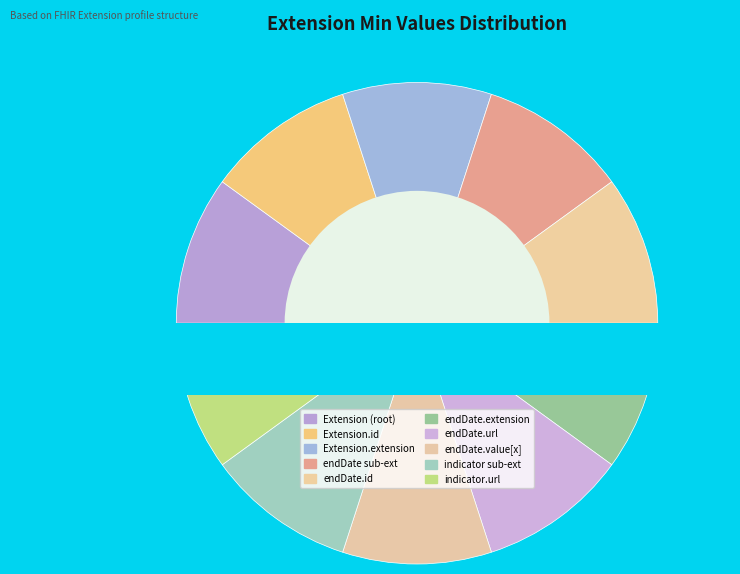

Does Extension.extension:endDate.id account for over 50% of the chart?

No